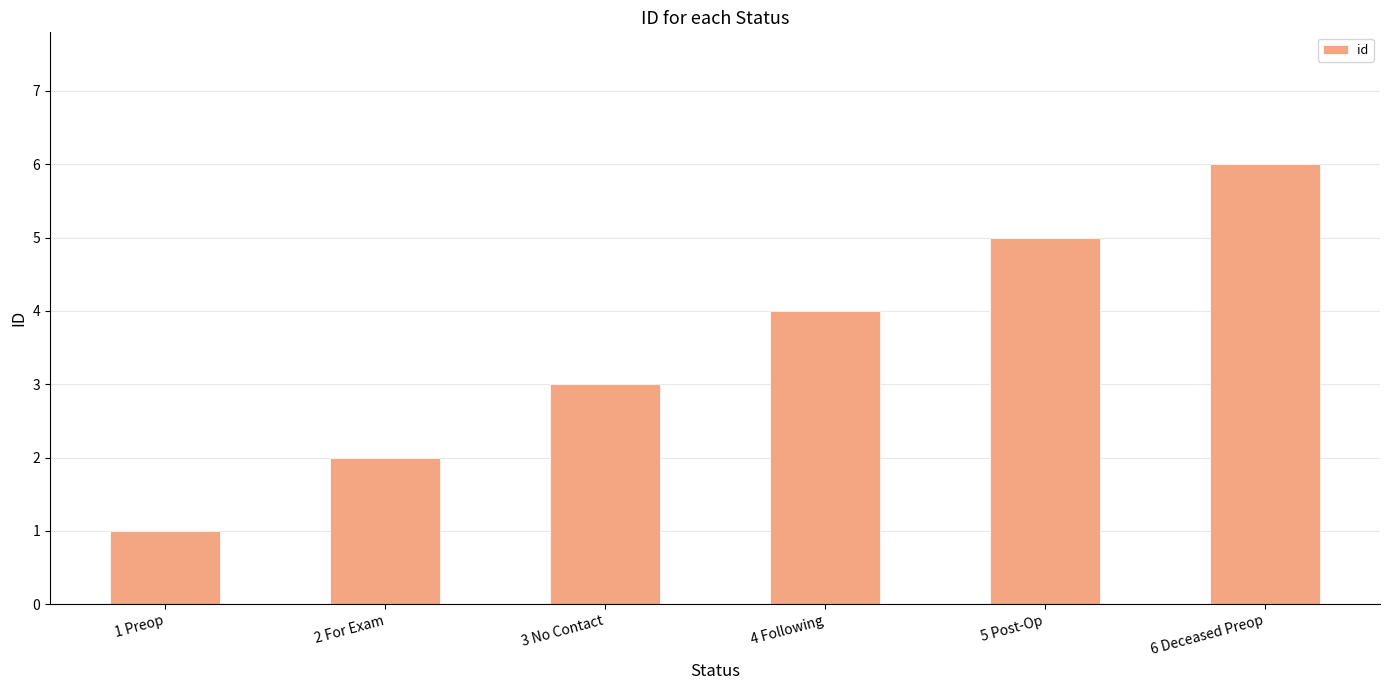

What is the smallest value displayed?

1